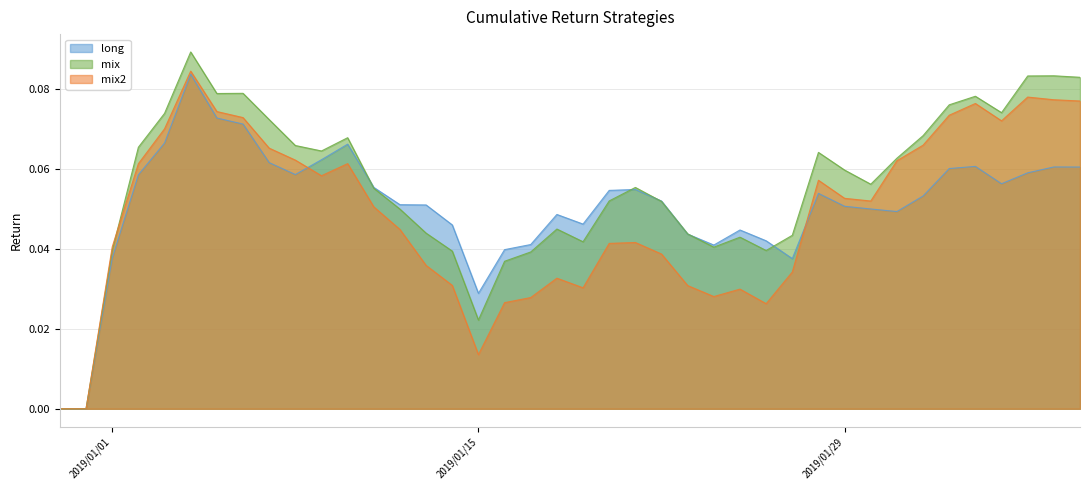

Which series has the largest total across all categories?

mix